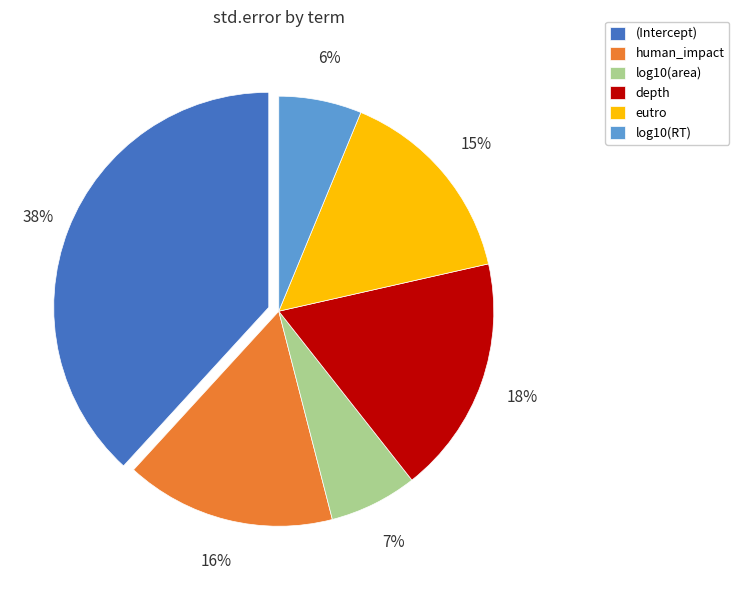

Which has a higher value, log10(RT) or (Intercept)?

(Intercept)